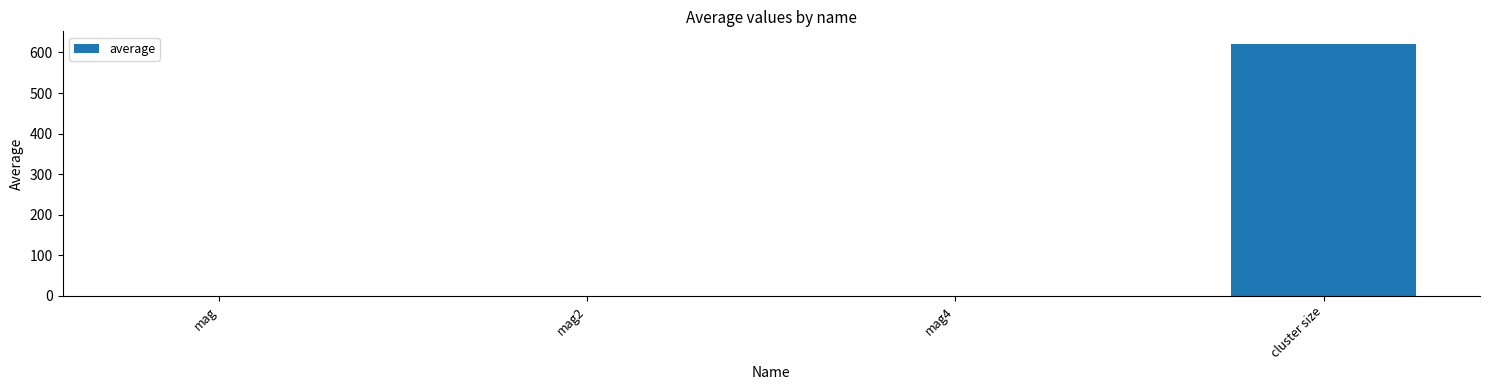

The value at cluster size is 297.8. True or false?

False